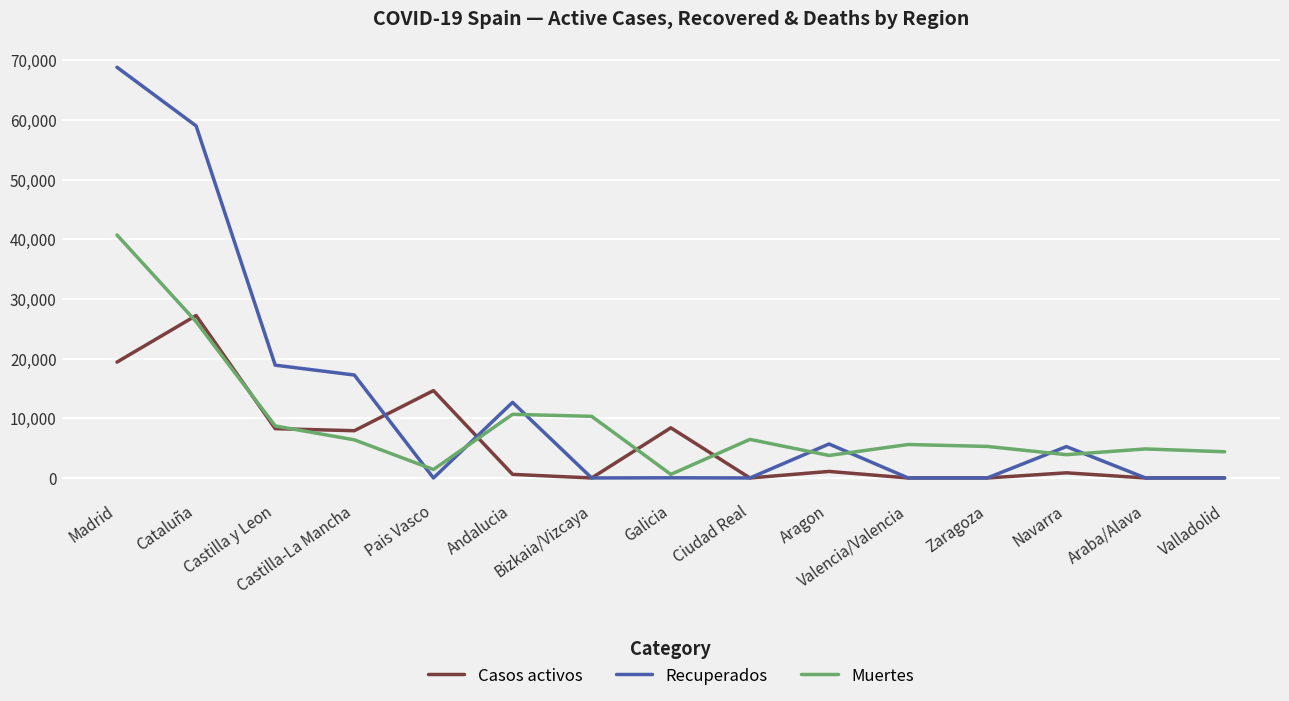

True or false: Casos activos has more than 2 points higher than both neighbors.

True